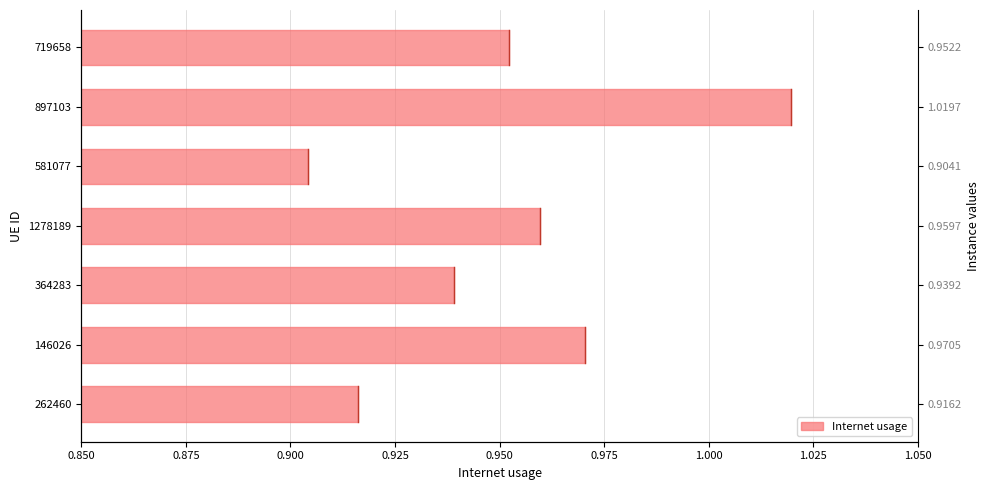

True or false: the data shows 0.5 at 364283.

False